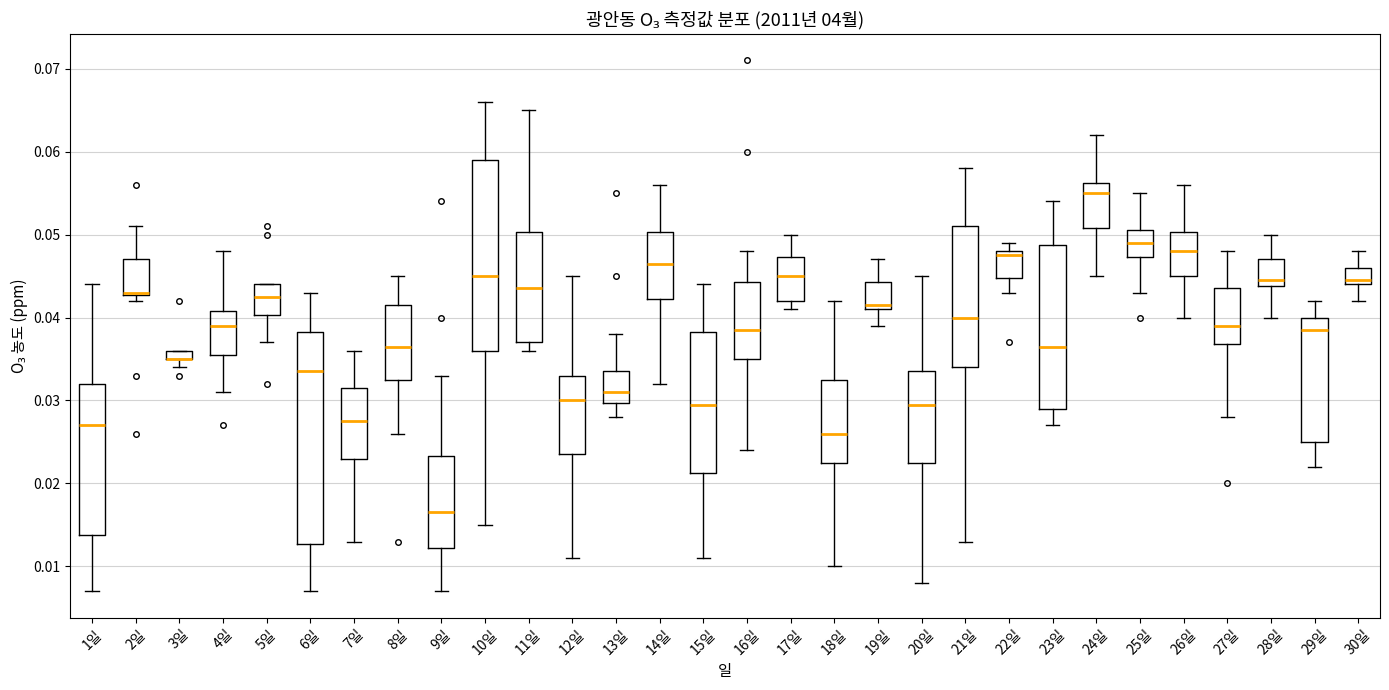

Where is the lower edge of the box for 11일 on the y-axis? The values are not printed on the chart, so give them approximately, as read against the axis.

0.037